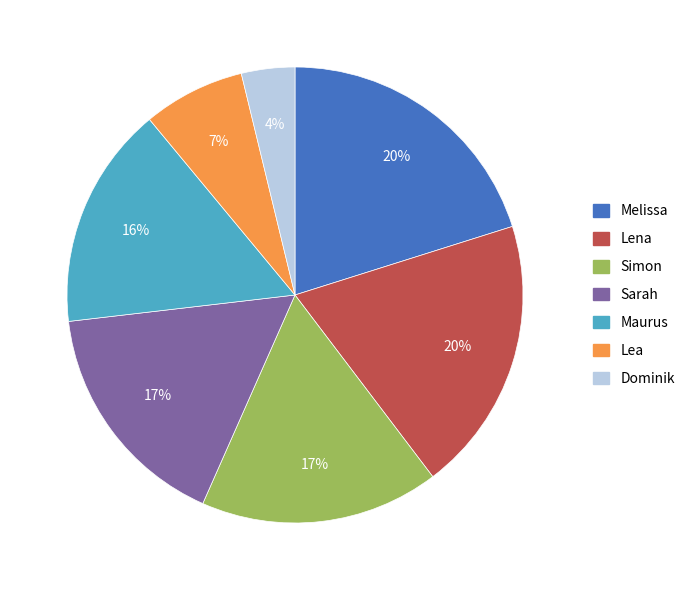

Which slice is the smallest?

Dominik